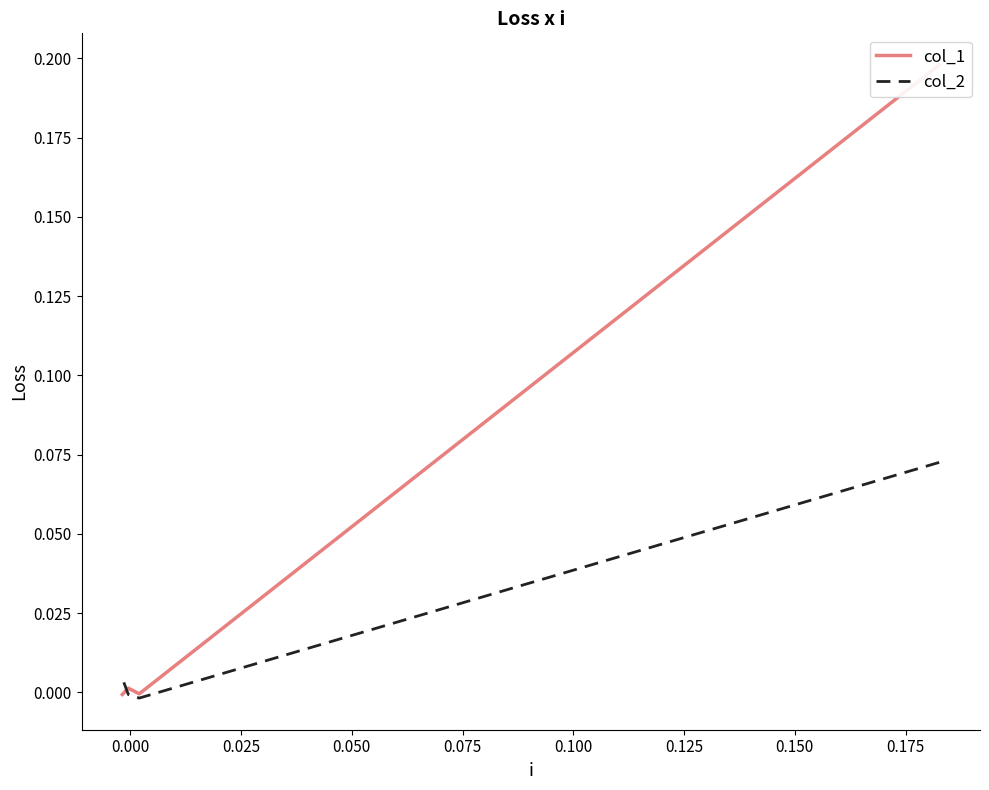

What is the difference between the maximum and minimum values in the col_1 series?

0.2